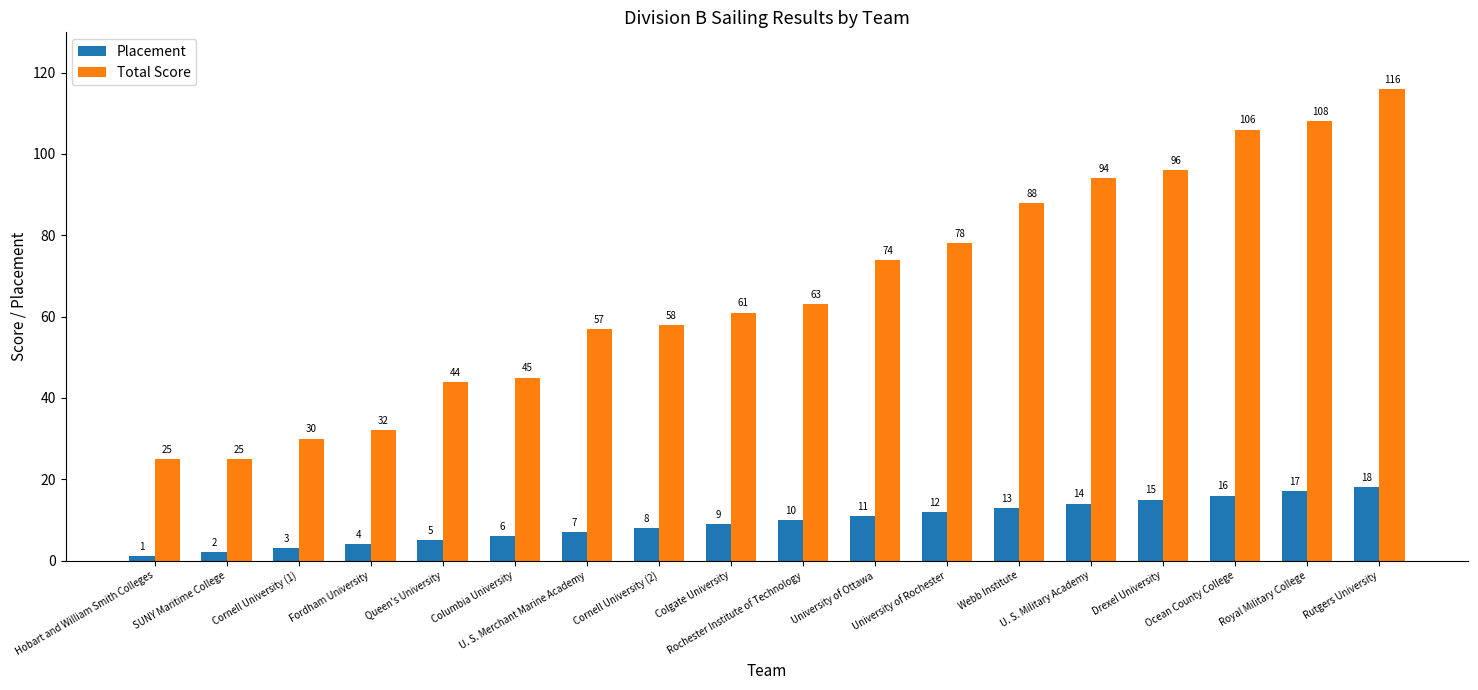

What is the sum of the Total Score values at Rutgers University and Colgate University?

177